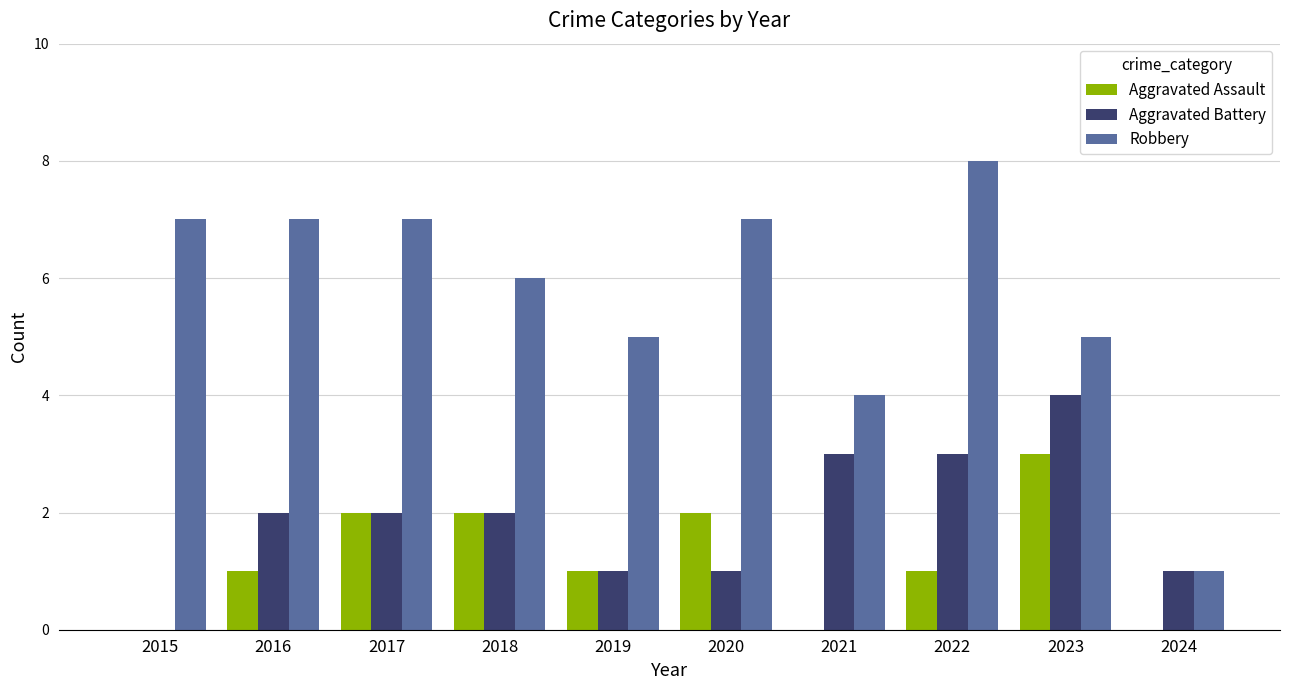

What are all the series names shown in the legend?

Aggravated Assault, Aggravated Battery, Robbery